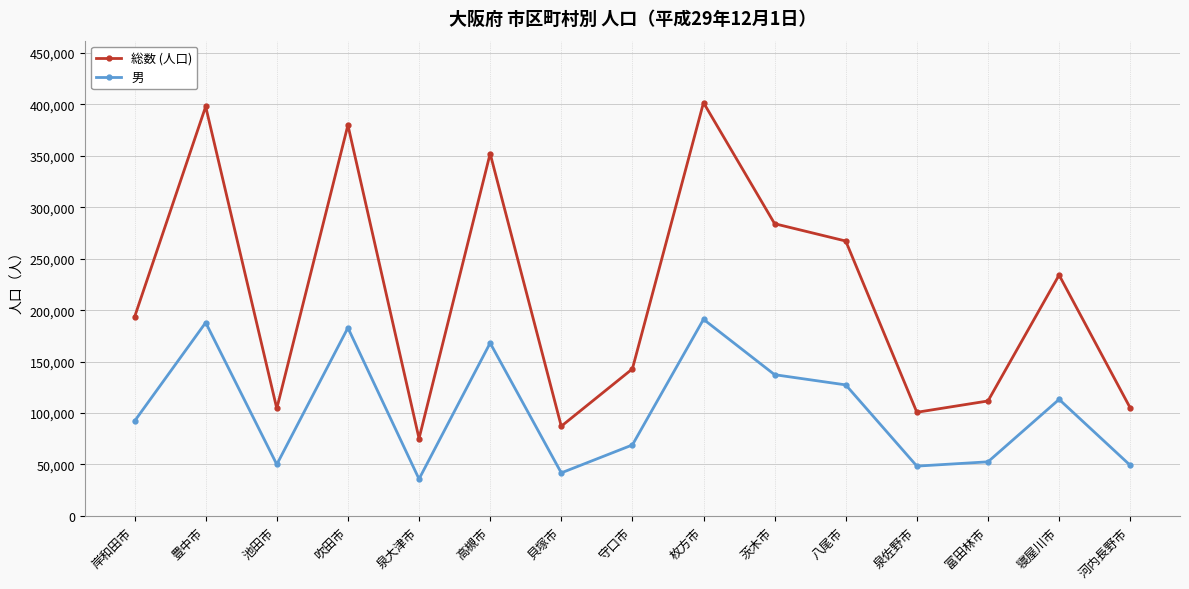

What is the difference between the maximum and minimum values in the 総数 (人口) series?

326555